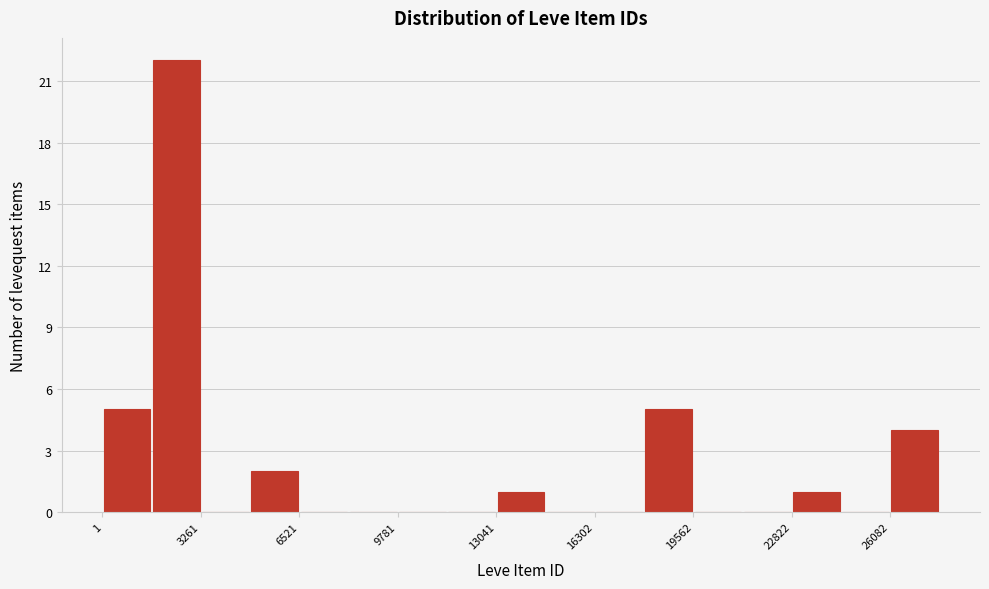

Read against the x-axis, roughly where is the centre of the tallest bar?

2500